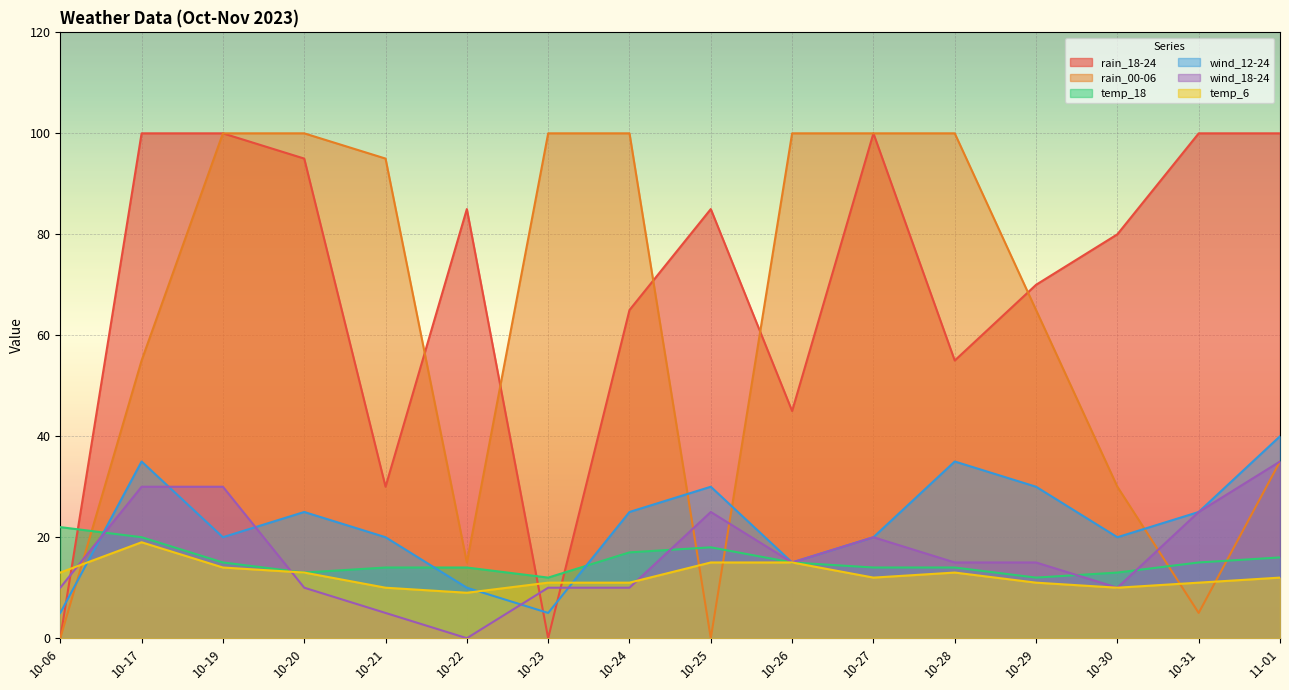

At which label does rain_00-06 first exceed 95?

10-19